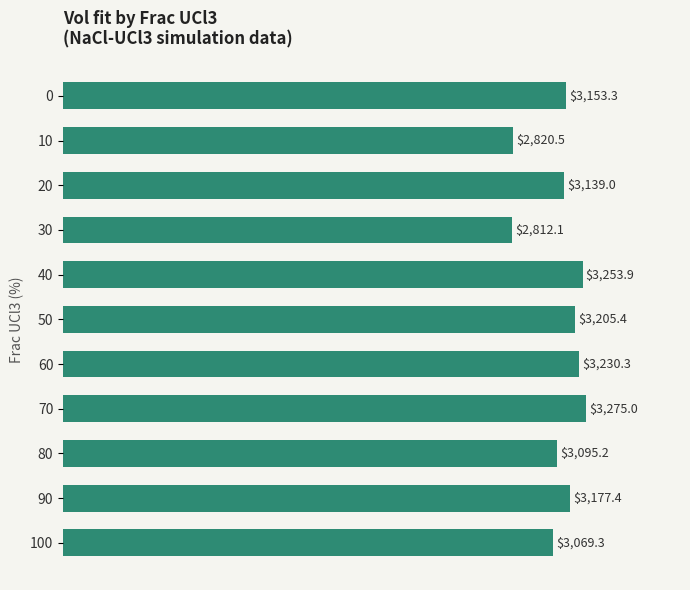

Is it true that the value at 30 is 2812.1?

True